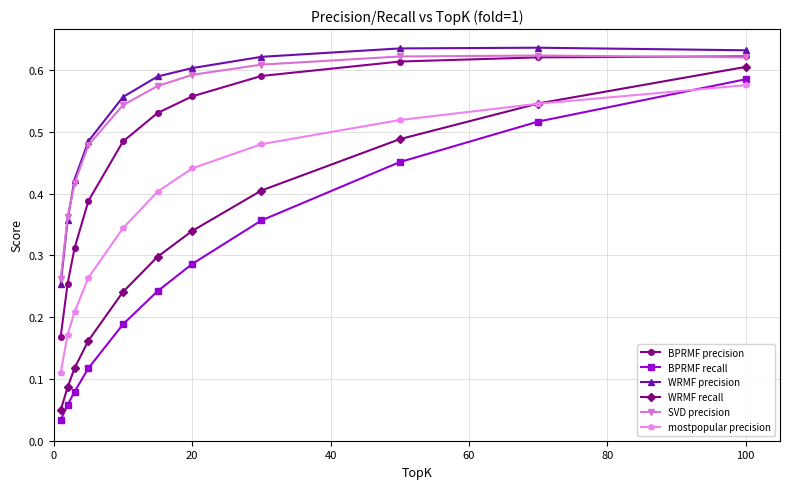

How many WRMF precision values are between 0 and 1?

11